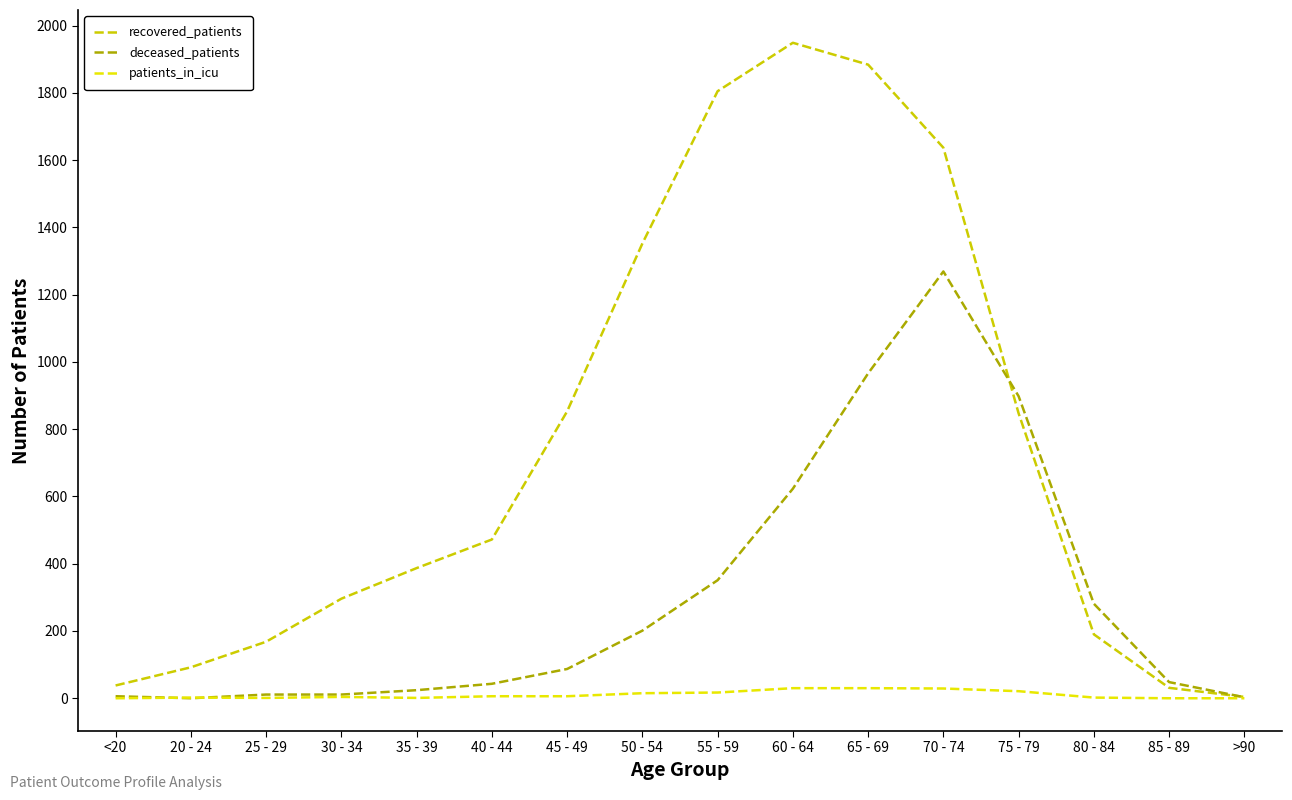

What is the difference between the maximum and minimum values in the recovered_patients series?

1945